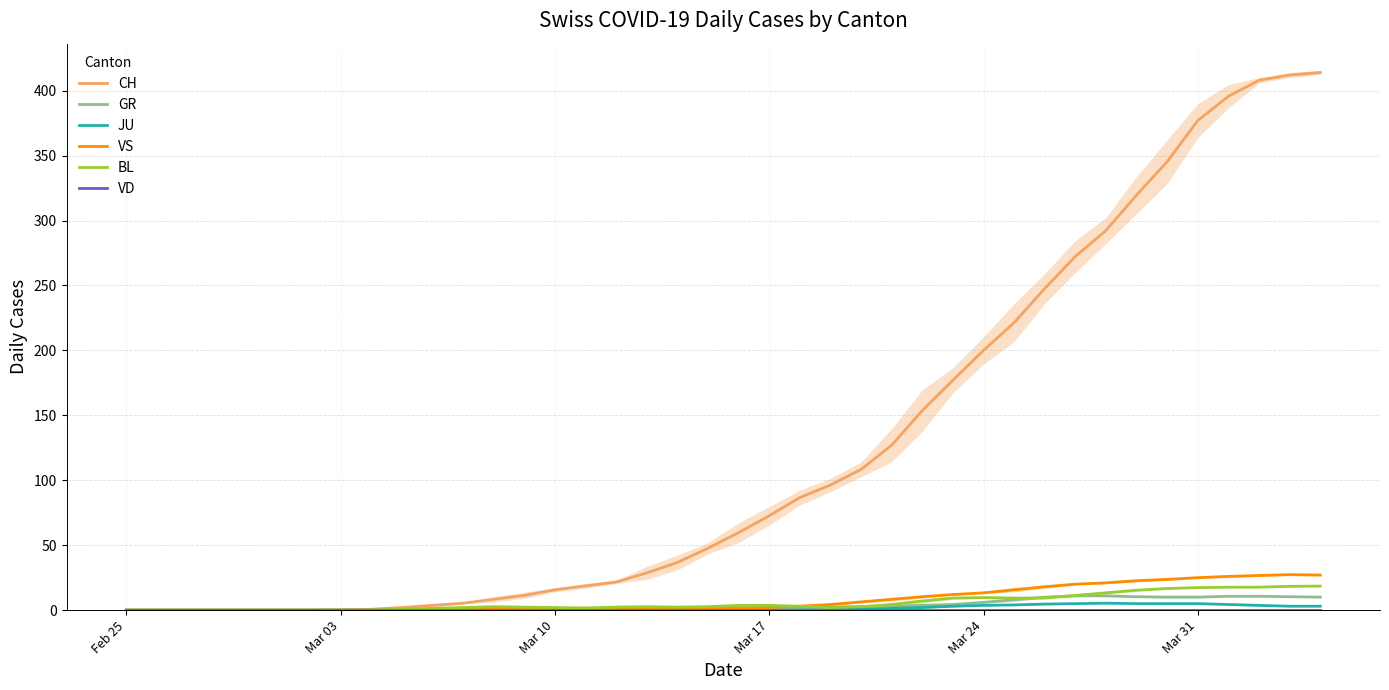

What is the highest value of the CH series?

414.0